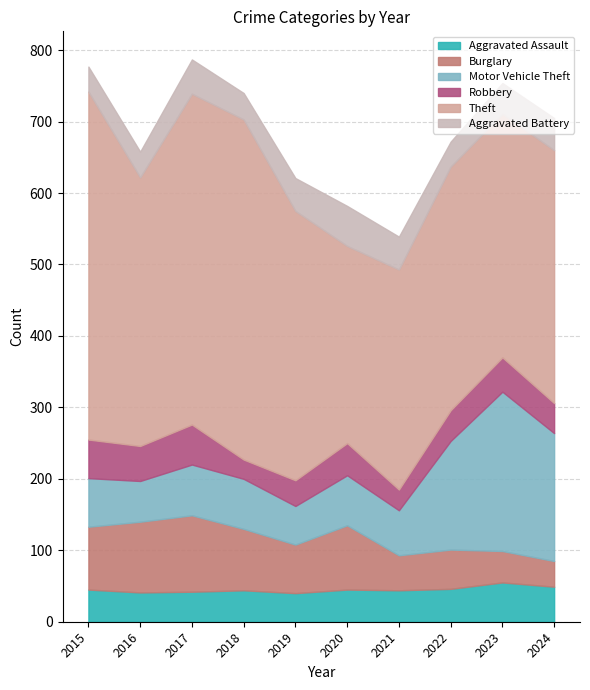

How many data points does each series have?

10